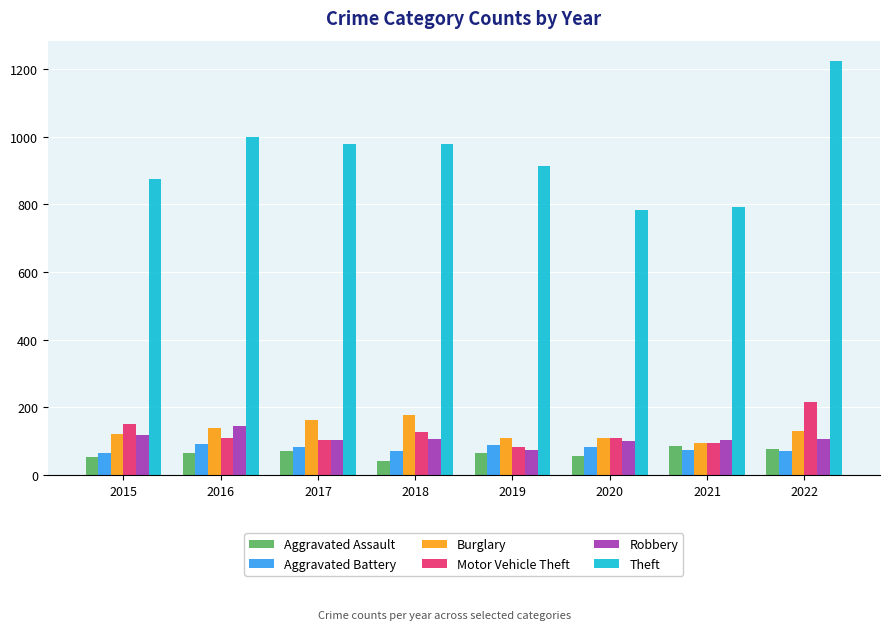

Which series has the largest total across all categories?

Theft